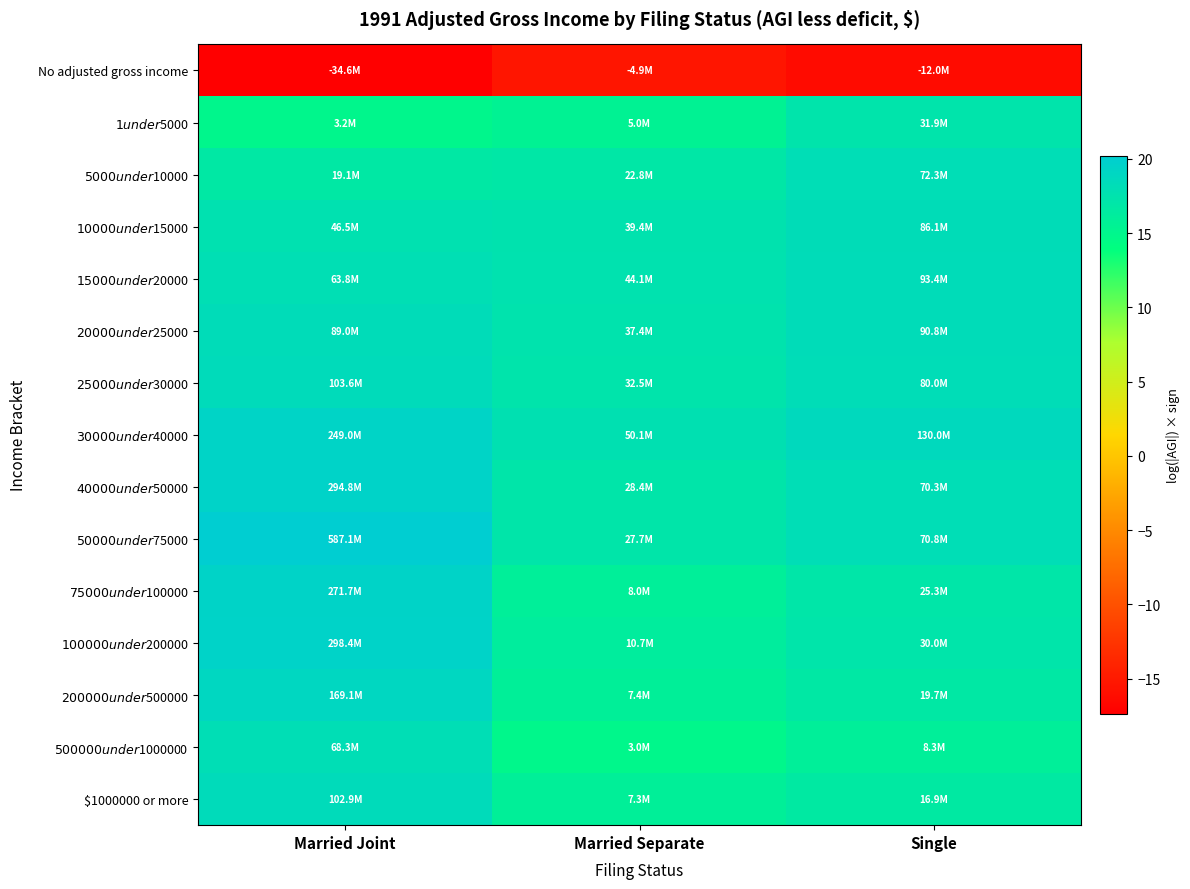

Reading left to right, transcribe all the data shown in this chart.

No adjusted gross income: Married Joint=-17.4	Married Separate=-15.4	Single=-16.3
$1 under $5000: Married Joint=15.0	Married Separate=15.4	Single=17.3
$5000 under $10000: Married Joint=16.8	Married Separate=16.9	Single=18.1
$10000 under $15000: Married Joint=17.7	Married Separate=17.5	Single=18.3
$15000 under $20000: Married Joint=18.0	Married Separate=17.6	Single=18.4
$20000 under $25000: Married Joint=18.3	Married Separate=17.4	Single=18.3
$25000 under $30000: Married Joint=18.5	Married Separate=17.3	Single=18.2
$30000 under $40000: Married Joint=19.3	Married Separate=17.7	Single=18.7
$40000 under $50000: Married Joint=19.5	Married Separate=17.2	Single=18.1
$50000 under $75000: Married Joint=20.2	Married Separate=17.1	Single=18.1
$75000 under $100000: Married Joint=19.4	Married Separate=15.9	Single=17.0
$100000 under $200000: Married Joint=19.5	Married Separate=16.2	Single=17.2
$200000 under $500000: Married Joint=18.9	Married Separate=15.8	Single=16.8
$500000 under $1000000: Married Joint=18.0	Married Separate=14.9	Single=15.9
$1000000 or more: Married Joint=18.4	Married Separate=15.8	Single=16.6